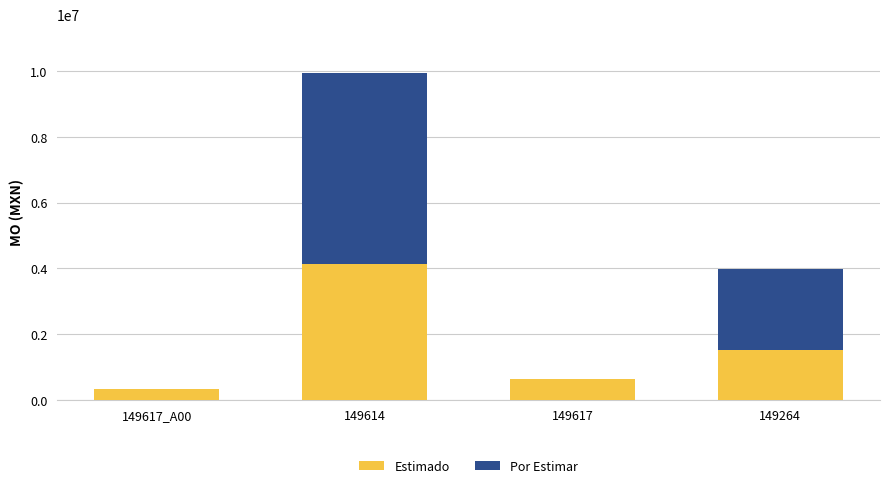

True or false: Estimado has a value of 649750.7 at 149617.

True